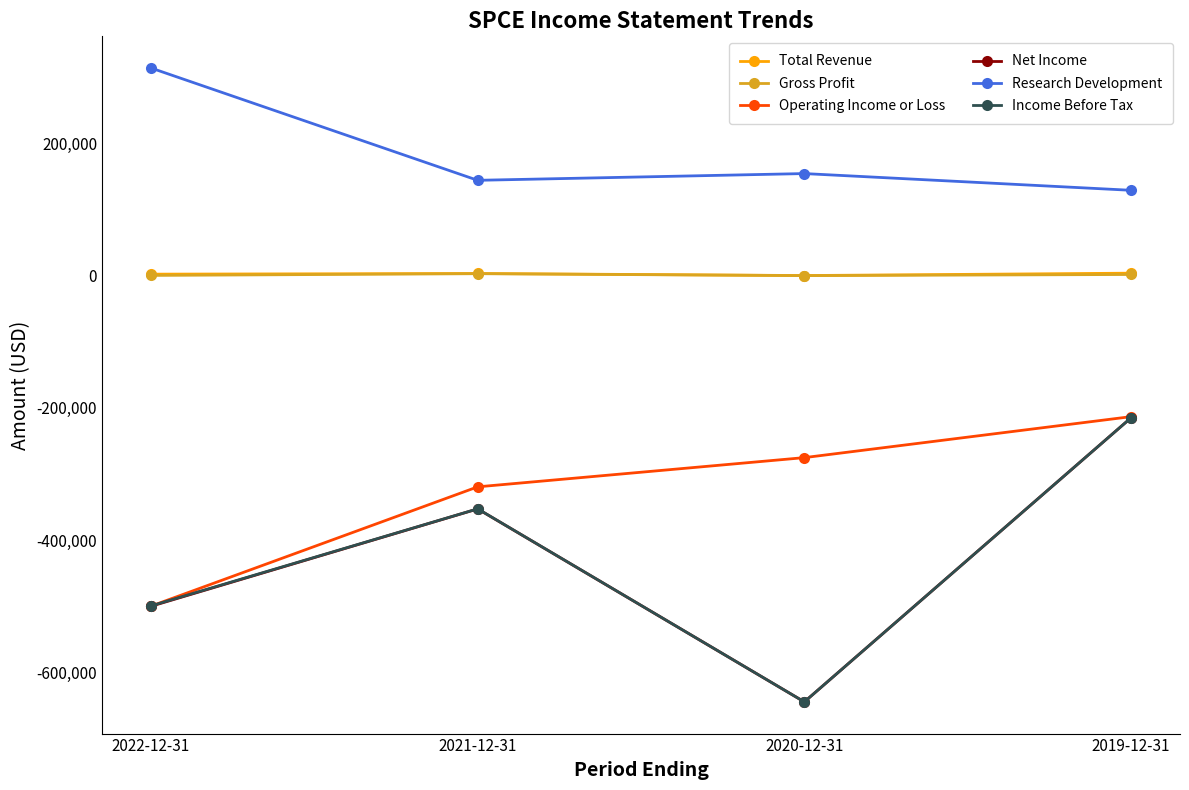

What is the label of the 2nd point from the right?

2020-12-31